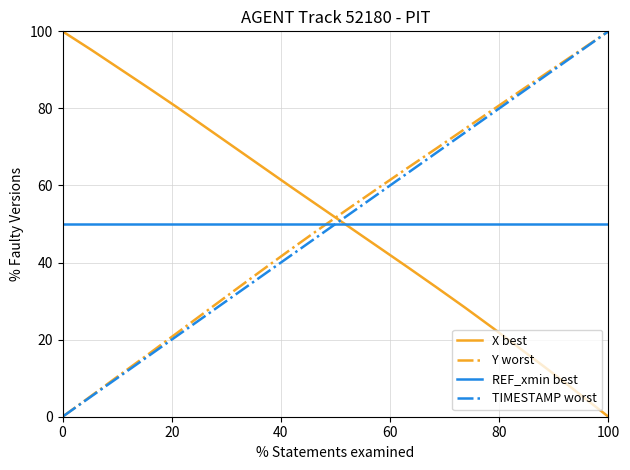

How many times do TIMESTAMP worst and REF_xmin best cross each other?

1